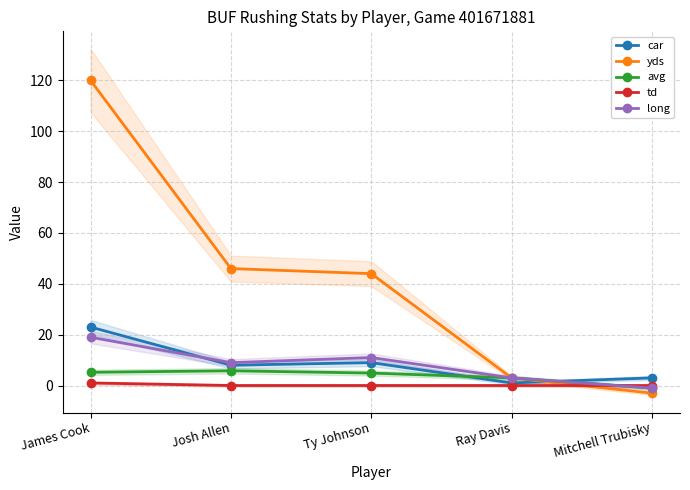

What position from the left is Ty Johnson?

3